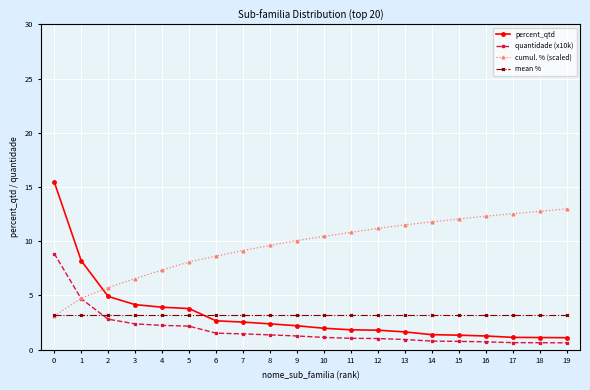

The value of quantidade (x10k) at 0 is 5.8. True or false?

False